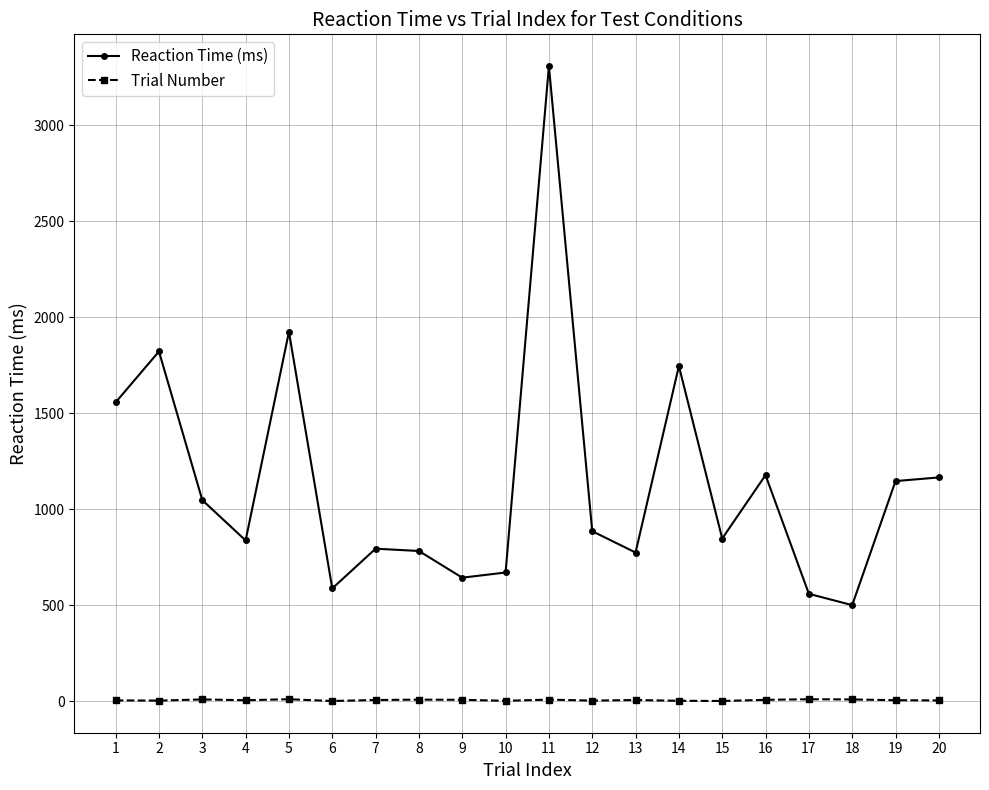

True or false: Reaction Time (ms) and Trial Number intersect in this chart.

False